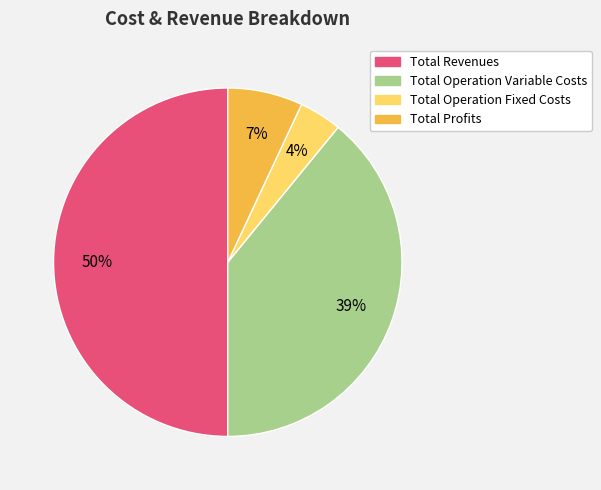

To the nearest percent, what is the combined percentage of Total Operation Variable Costs and Total Operation Fixed Costs?

43%